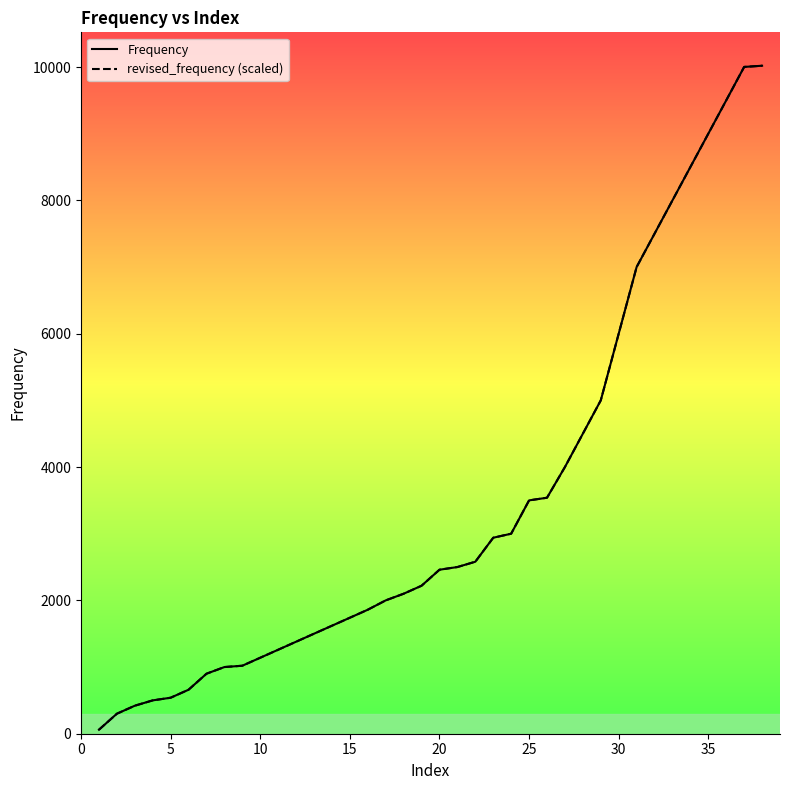

What are all the series names shown in the legend?

Frequency, revised_frequency (scaled)